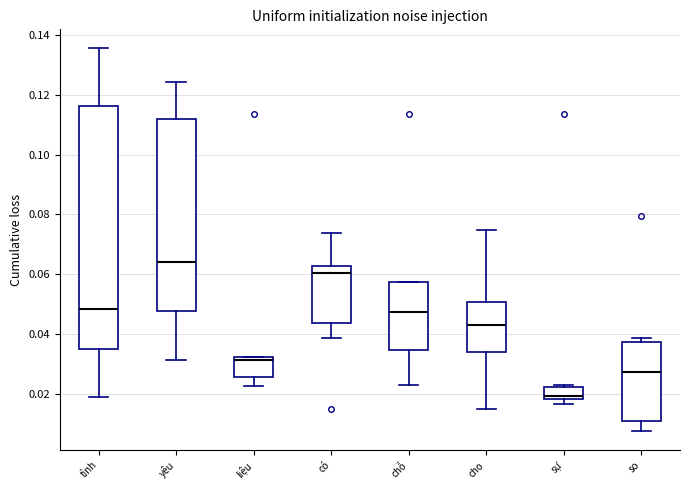

Reading left to right, transcribe this box plot: for each box, give where its median line is, the range the box spans, and where its two whiskers end, as read against the y-axis. The values are not printed on the chart, so give them approximately, as read against the axis.

tình: median 0.048, box 0.036 to 0.116, whiskers 0.018 to 0.136
yêu: median 0.064, box 0.048 to 0.112, whiskers 0.032 to 0.124
liệu: median 0.032 (just below the box's upper edge), box 0.026 to 0.032, whiskers 0.022 to 0.032
có: median 0.060, box 0.044 to 0.062, whiskers 0.038 to 0.074
chỗ: median 0.048, box 0.034 to 0.058, whiskers 0.024 to 0.058
cho: median 0.042, box 0.034 to 0.050, whiskers 0.014 to 0.074
sự: median 0.020, box 0.018 to 0.022, whiskers 0.016 to 0.024
so: median 0.028, box 0.010 to 0.038, whiskers 0.008 to 0.038 (just above the box's upper edge)